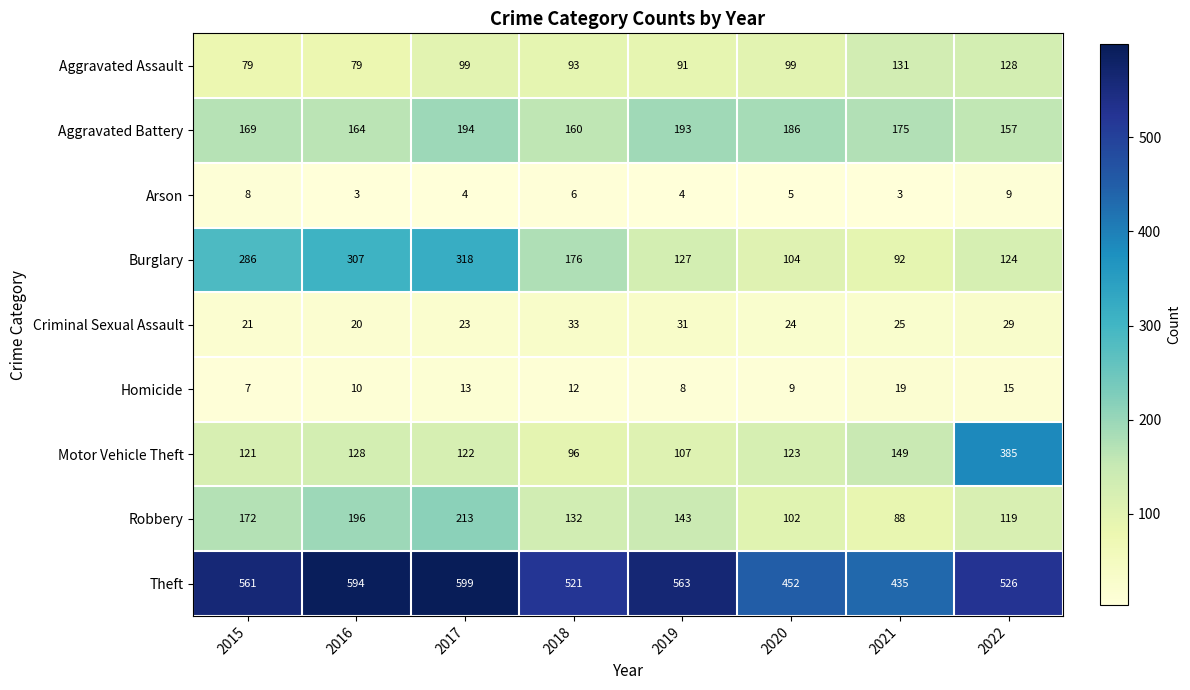

At 2019, list the series in order from smallest to largest.

Arson, Homicide, Criminal Sexual Assault, Aggravated Assault, Motor Vehicle Theft, Burglary, Robbery, Aggravated Battery, Theft